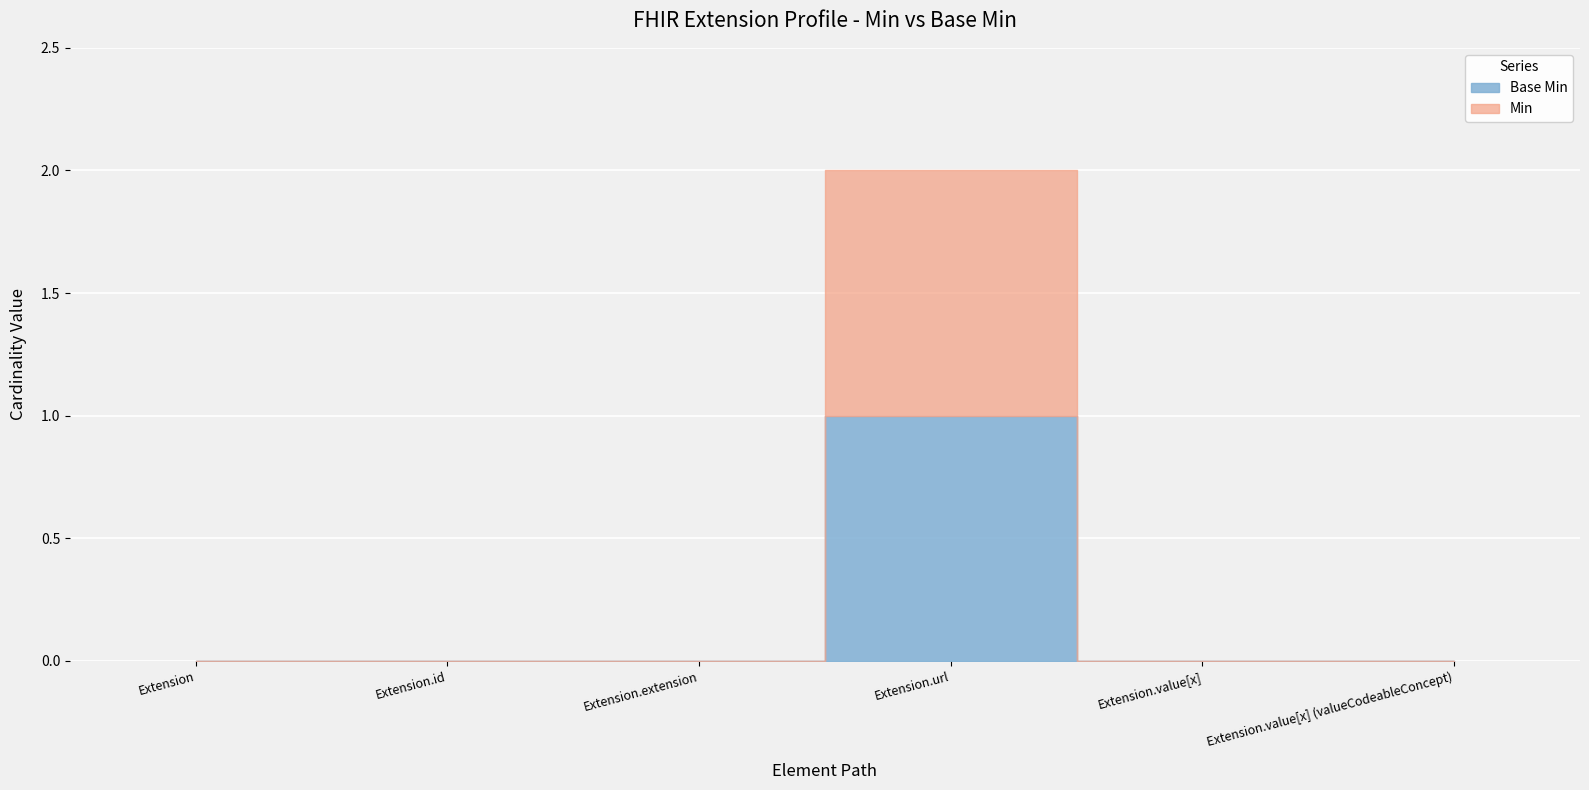

Reading left to right, extract all data points from this chart.

Extension=0	Extension.id=0	Extension.extension=0	Extension.url=1	Extension.value[x]=0	Extension.value[x] (valueCodeableConcept)=0